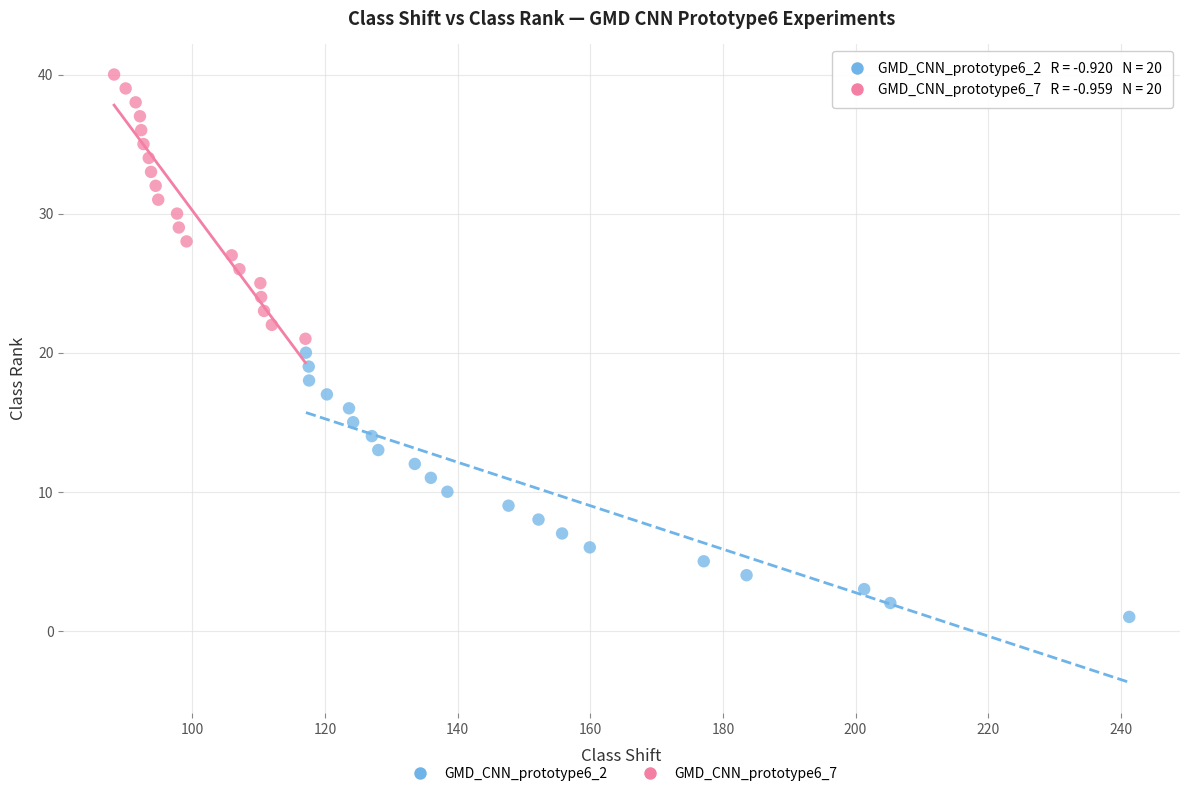

Which series contains the lowest Y value?

GMD_CNN_prototype6_2